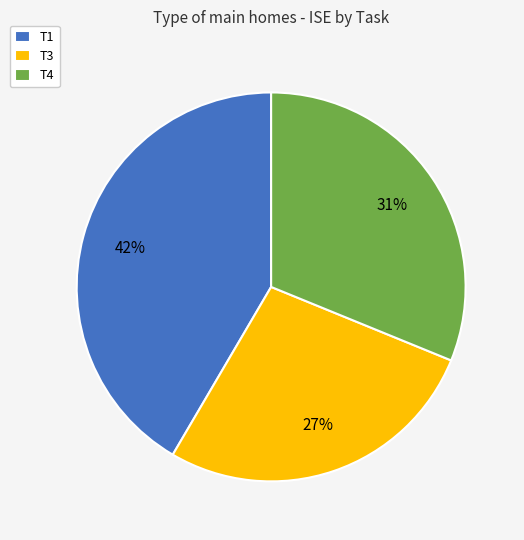

Is T1 the majority of the pie?

No